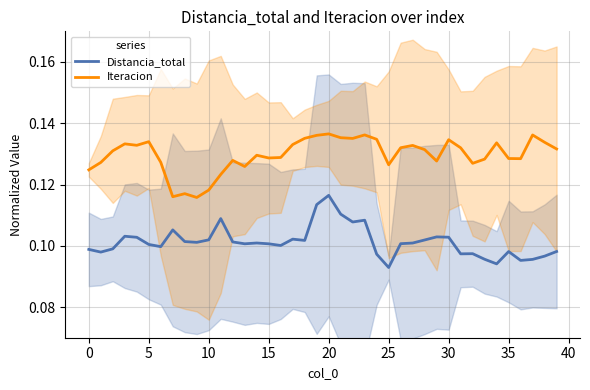

At how many categories does at least one series exceed 0?

40